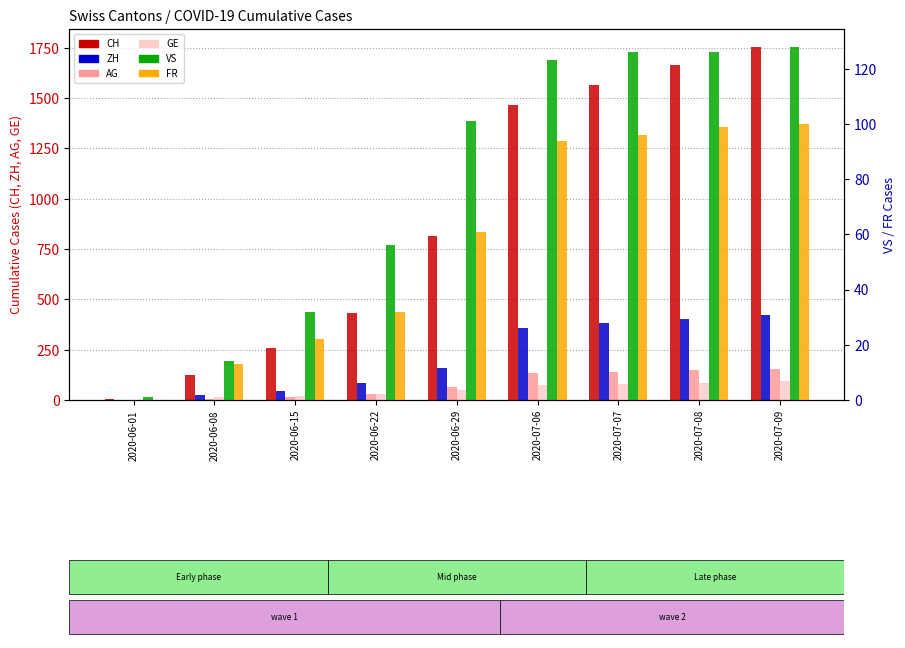

What is the difference between the ZH values at 2020-07-08 and 2020-06-22?

321